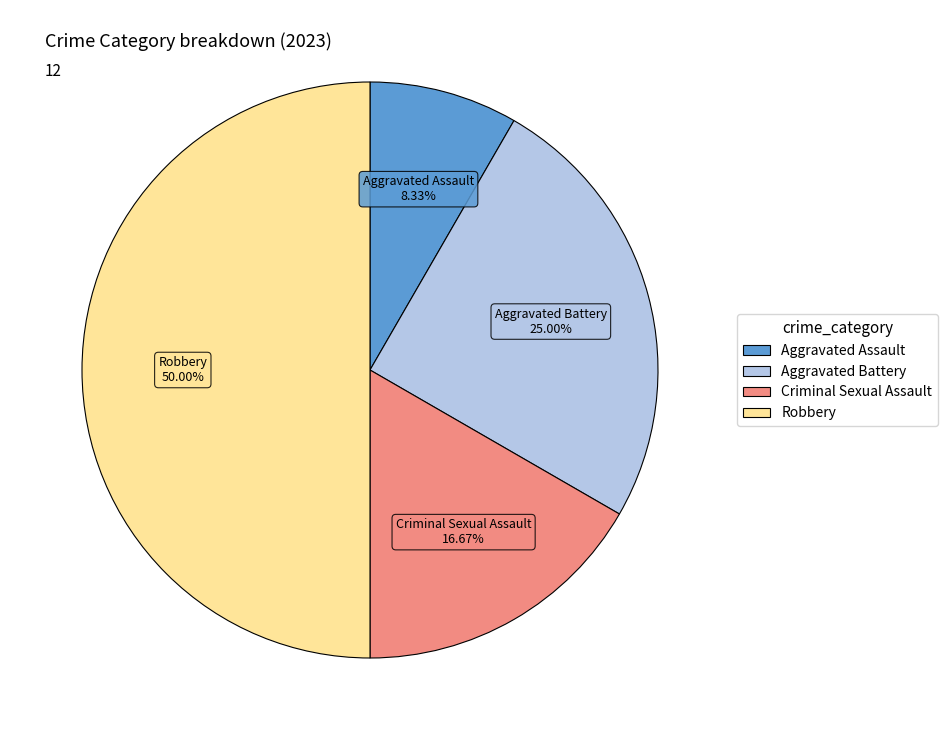

Is it true that Robbery is 35% of the pie?

False